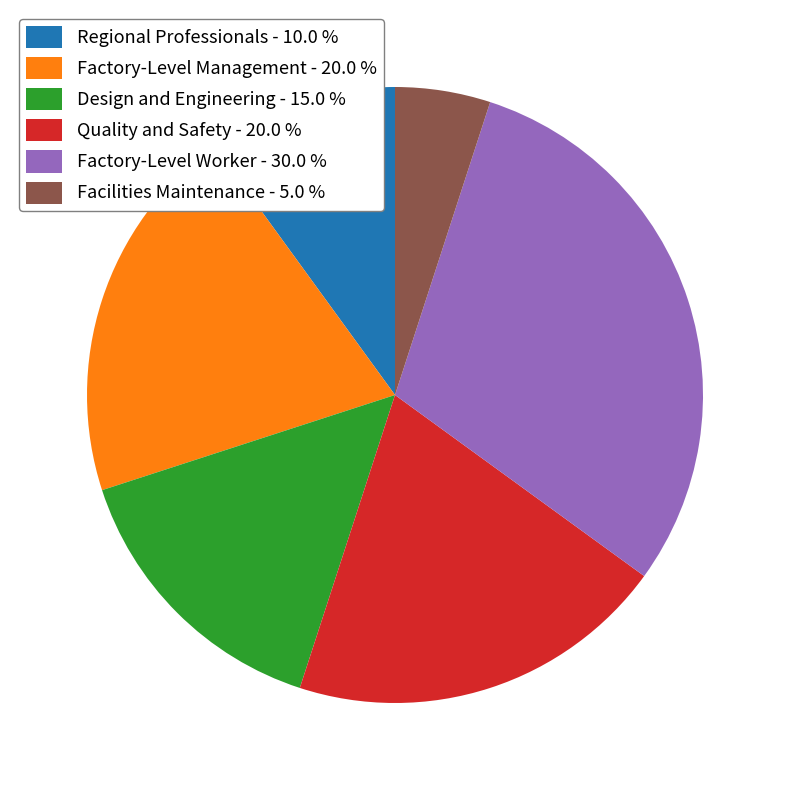

Is Factory-Level Management - 20.0 % the majority of the pie?

No